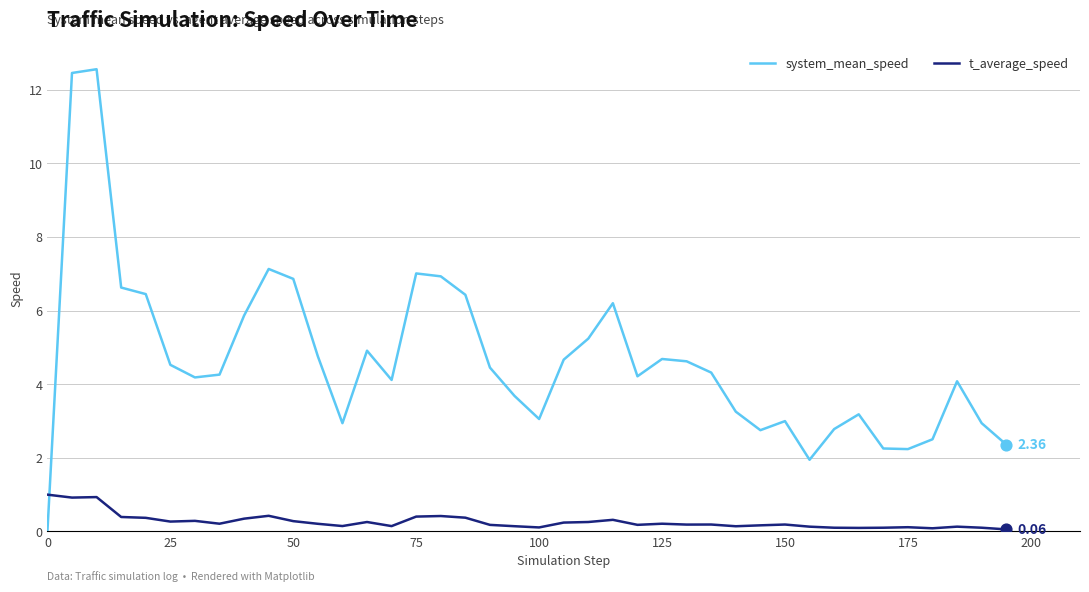

Which series has the largest total across all categories?

system_mean_speed